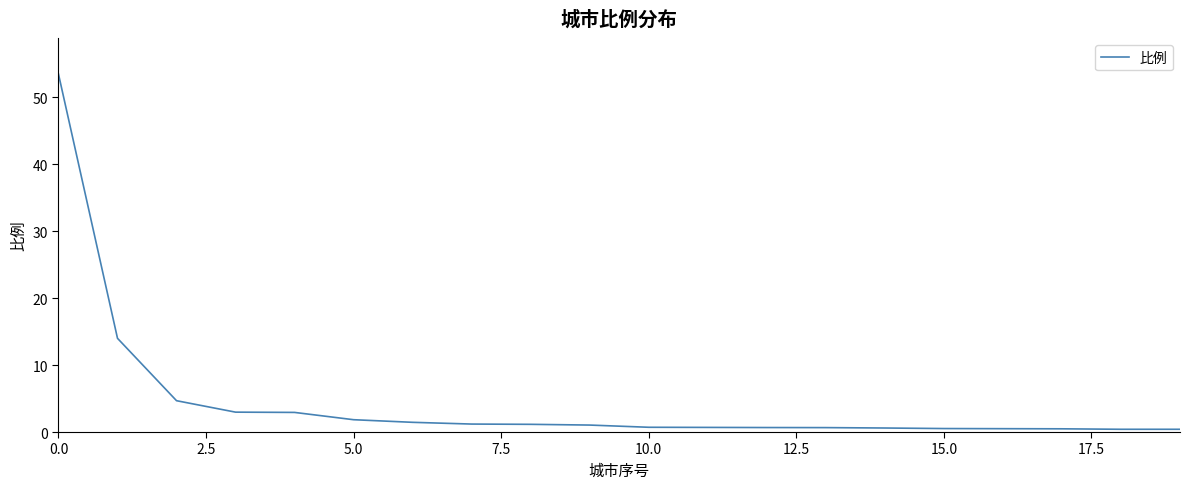

What is the difference between the maximum and minimum values?

53.1